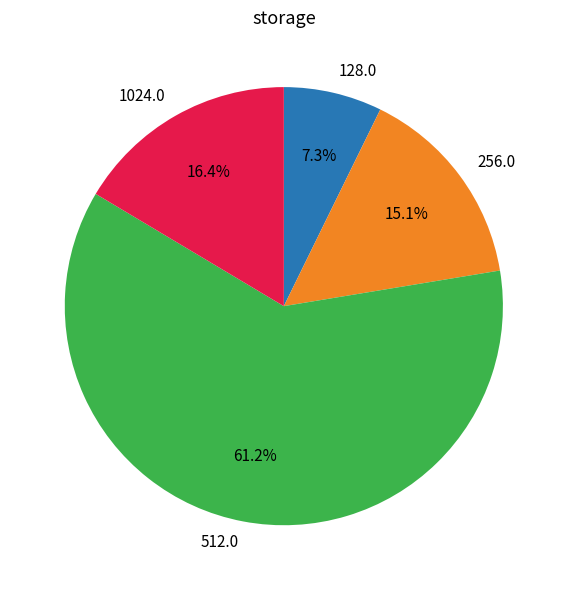

How many segments does this pie chart have?

4